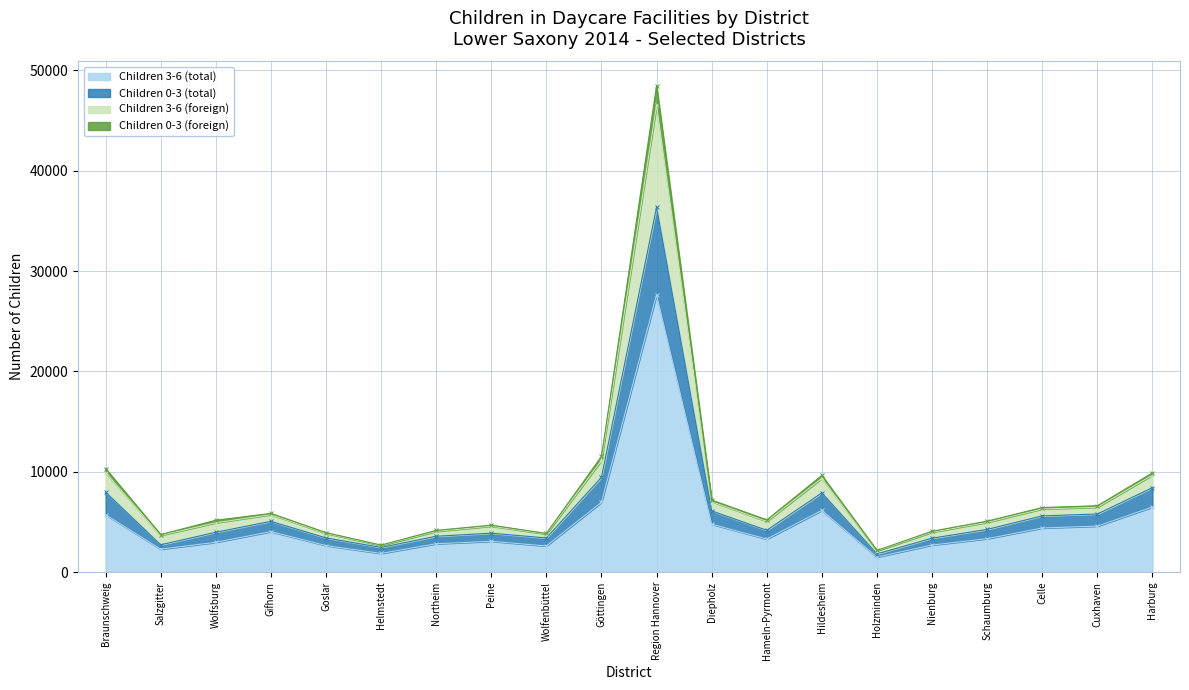

The value of Children 3-6 (total) at Wolfenbüttel is 864. True or false?

False